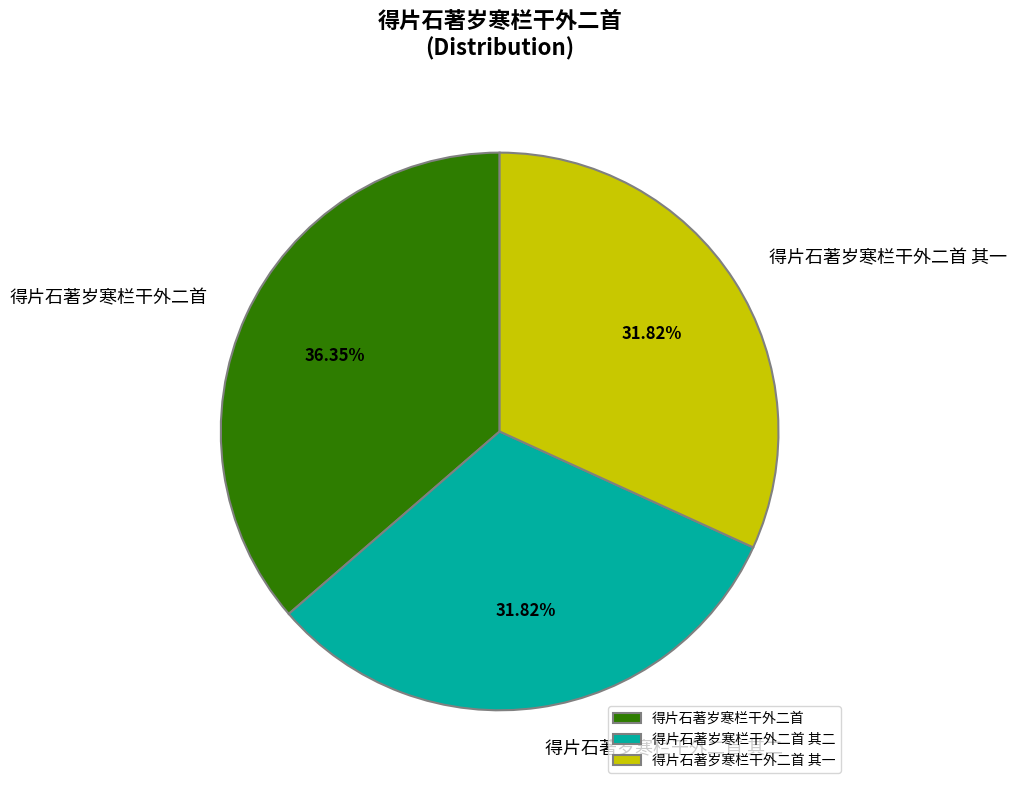

Which slice is the largest?

得片石著岁寒栏干外二首